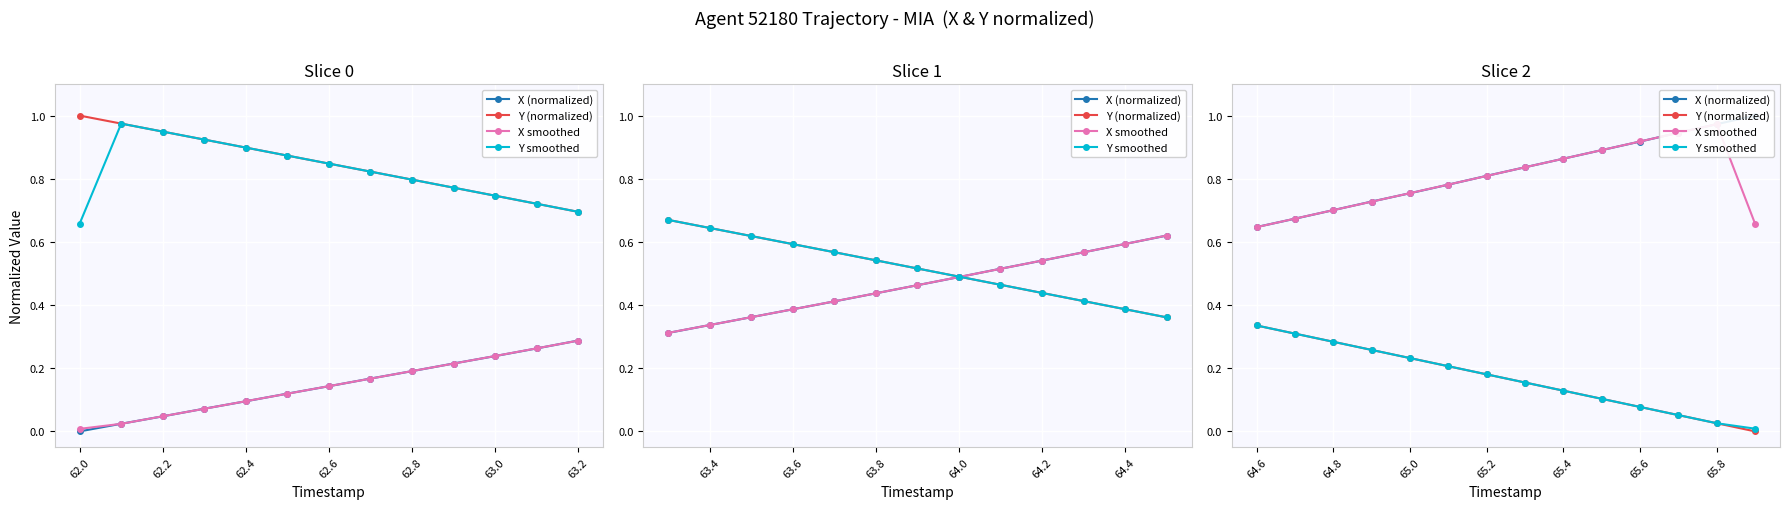

How many times do X (normalized) and X smoothed cross each other?

6